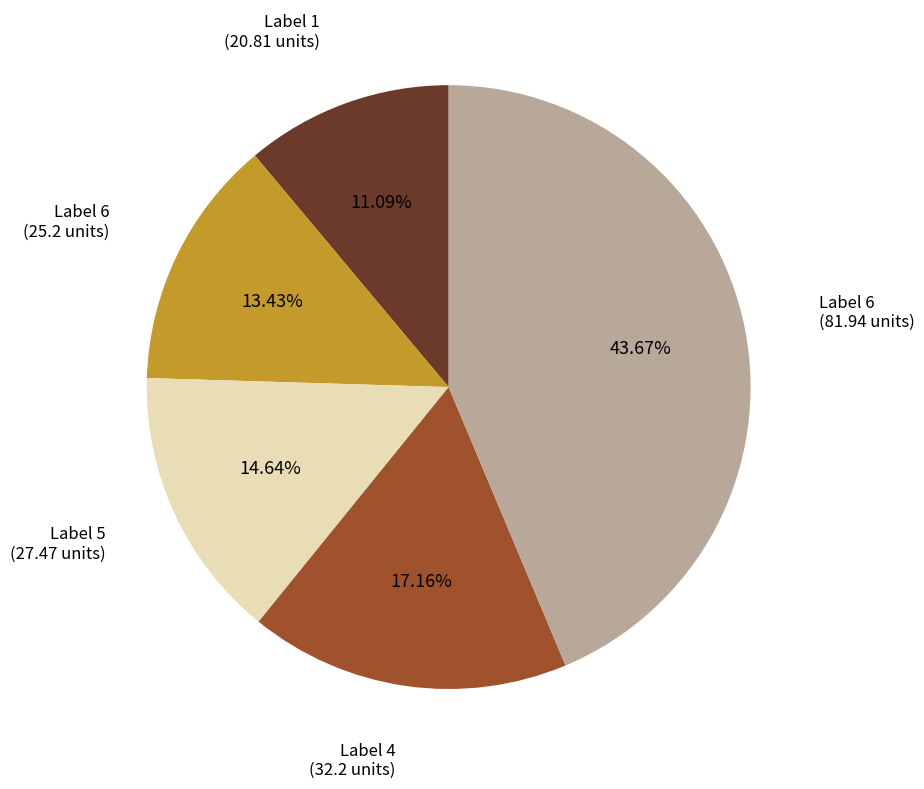

Does any single category account for the majority?

No